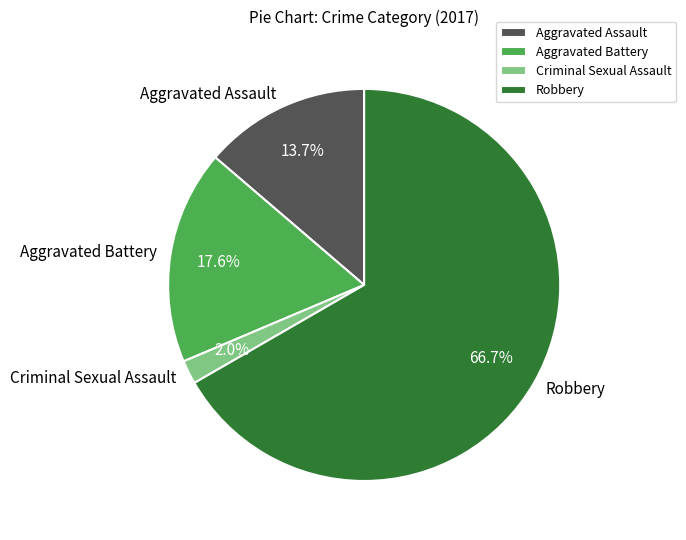

How many slices are in this pie chart?

4